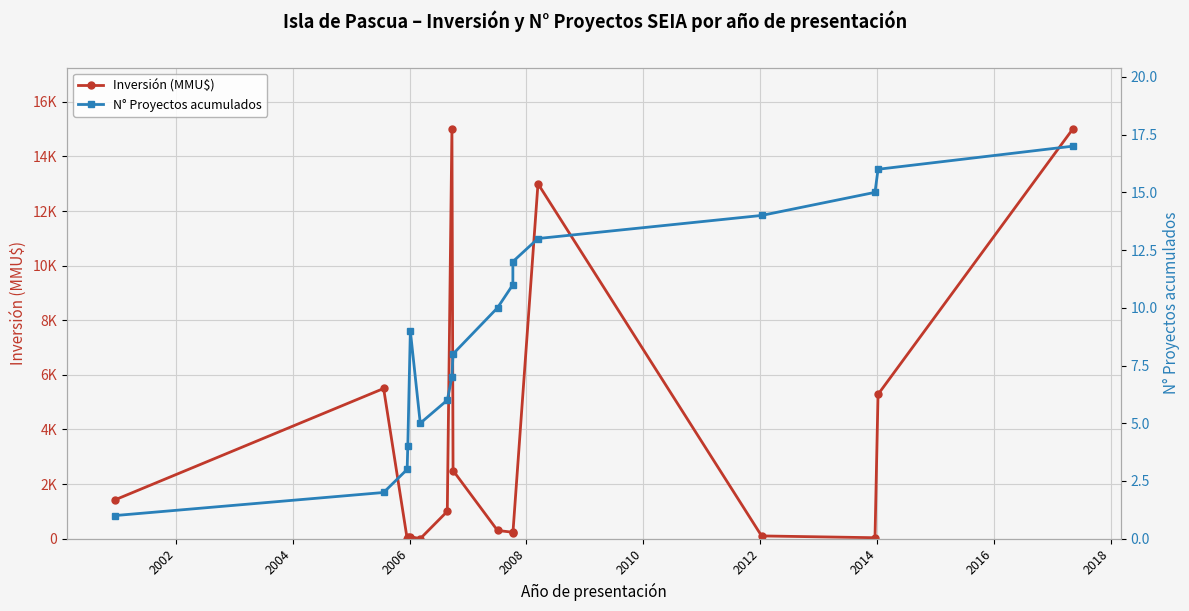

Between 2012 and 2016, which series saw the biggest shift?

Inversión (MMU$)